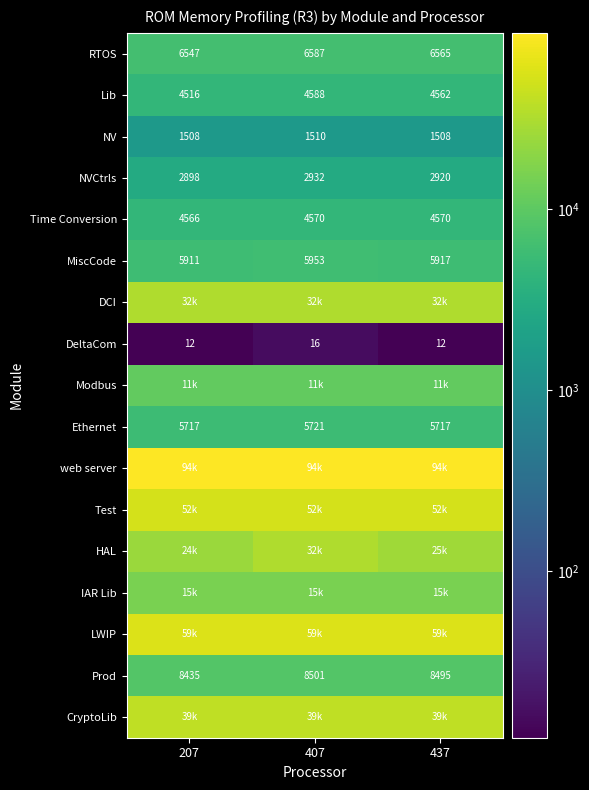

Is it true that Prod equals 14018 at 207?

False